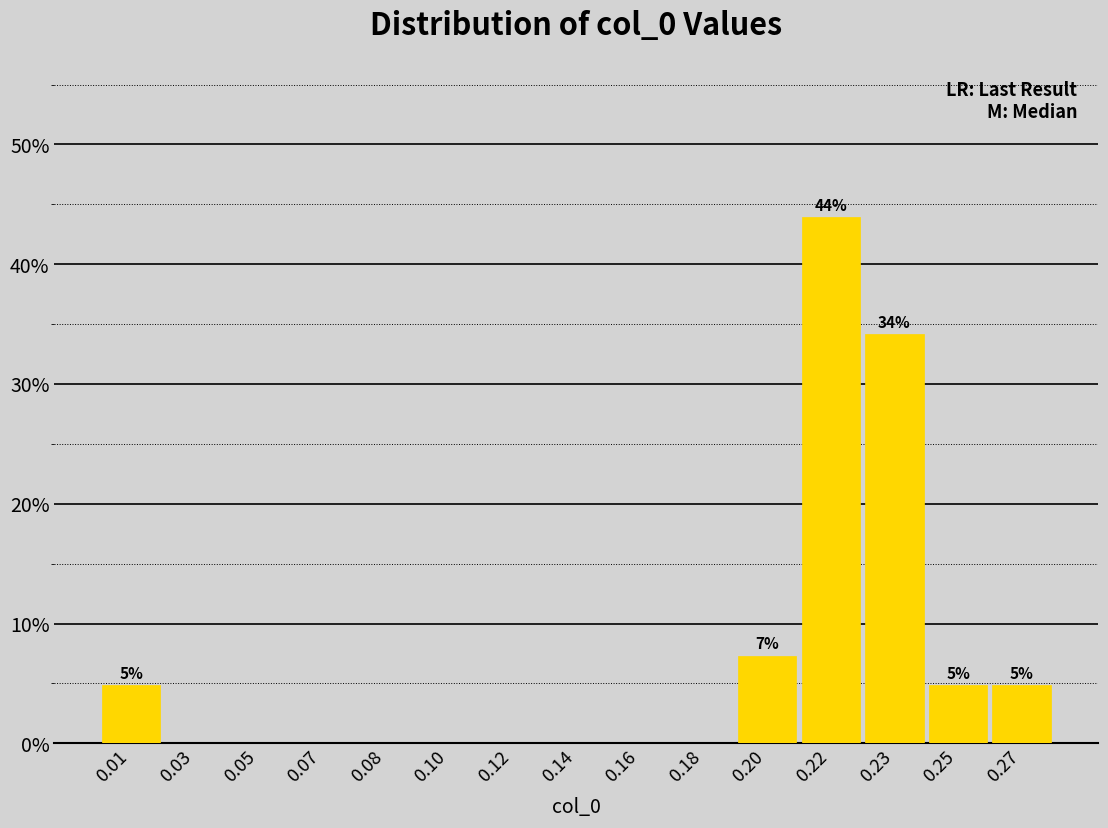

Reading right to left, list all the values displayed in this chart.

0.27=4.9	0.25=4.9	0.23=34.1	0.22=43.9	0.20=7.3	0.18=0.0	0.16=0.0	0.14=0.0	0.12=0.0	0.10=0.0	0.08=0.0	0.07=0.0	0.05=0.0	0.03=0.0	0.01=4.9